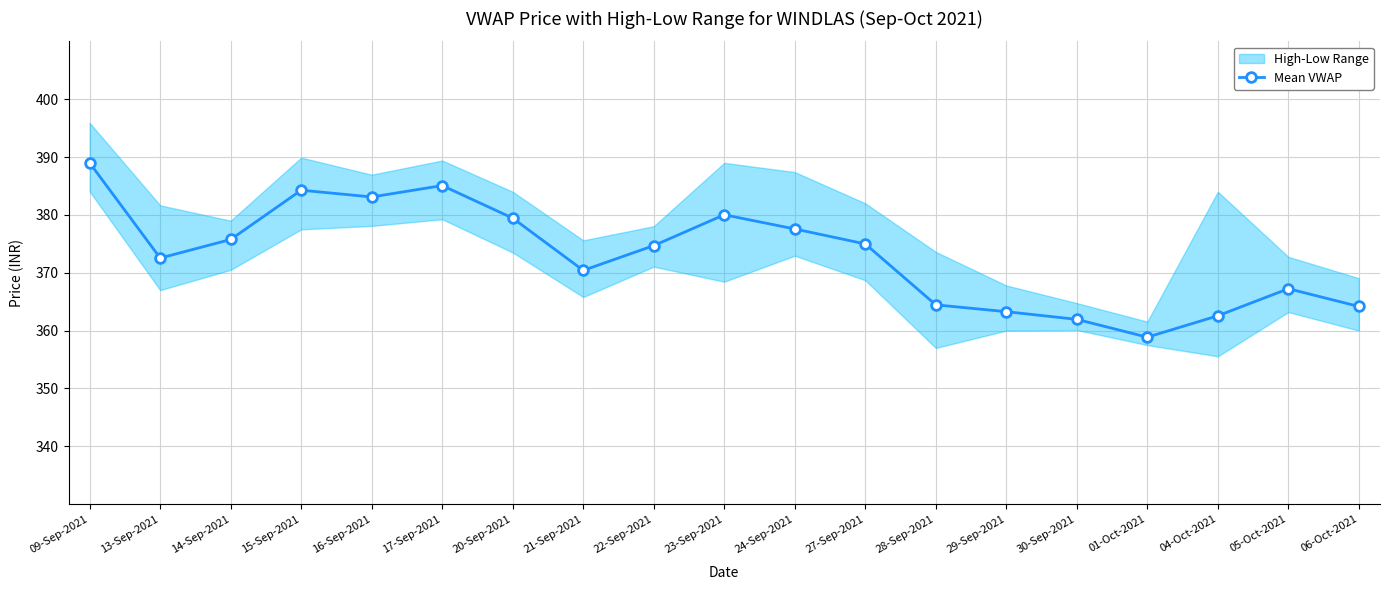

Between 21-Sep-2021 and 16-Sep-2021, which is larger?

16-Sep-2021